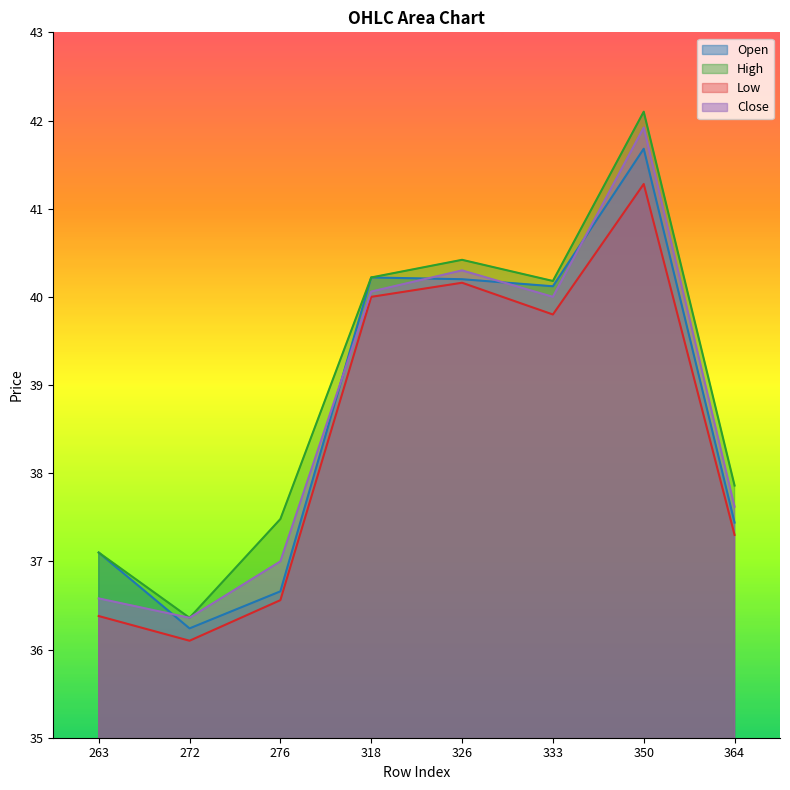

How many data points in Open are above 40?

4